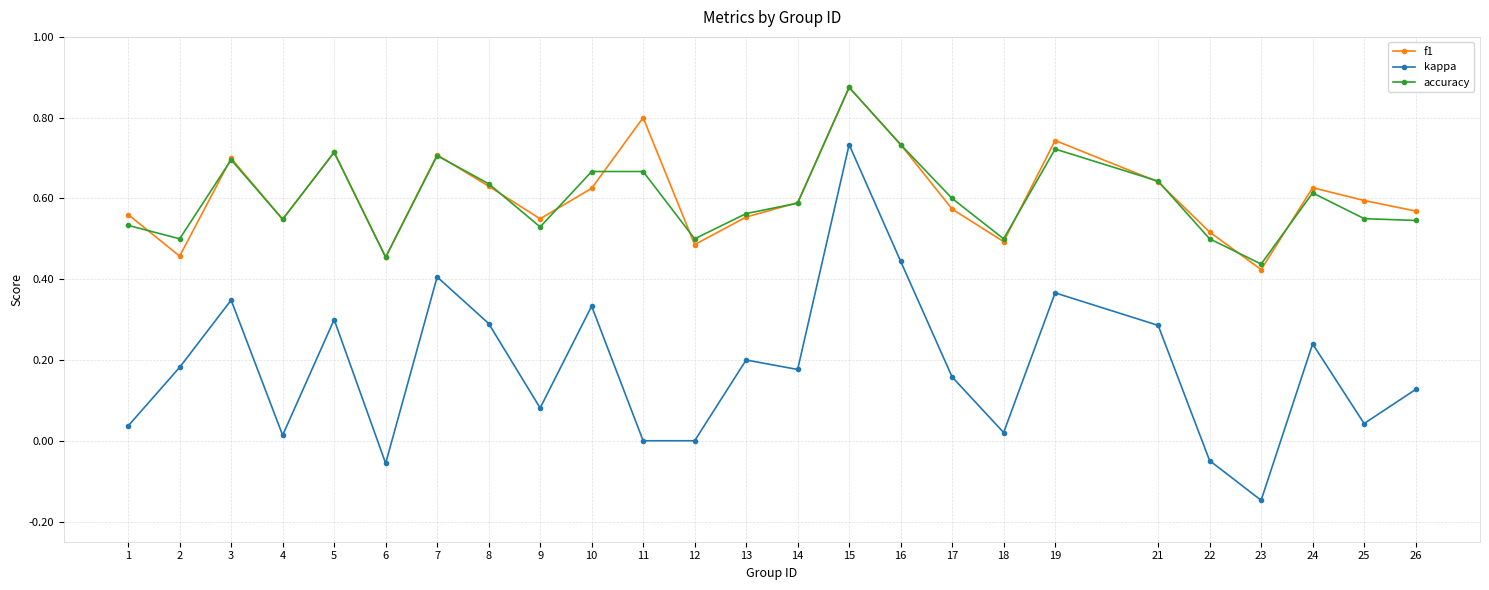

True or false: kappa and f1 cross at least once.

False